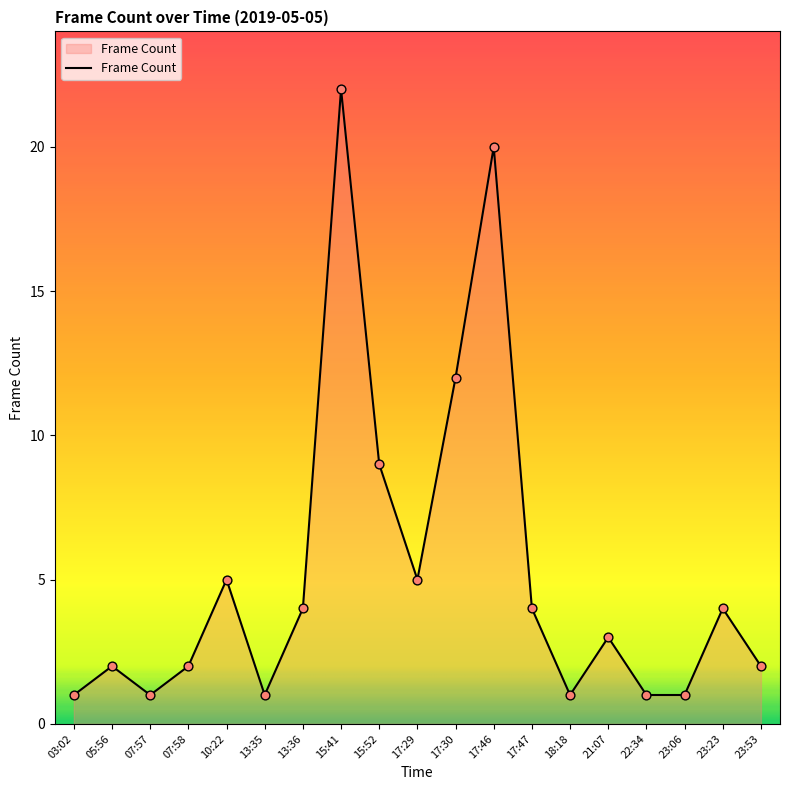

Approximately how many times larger is the value at 15:41 compared to 03:02?

22.0